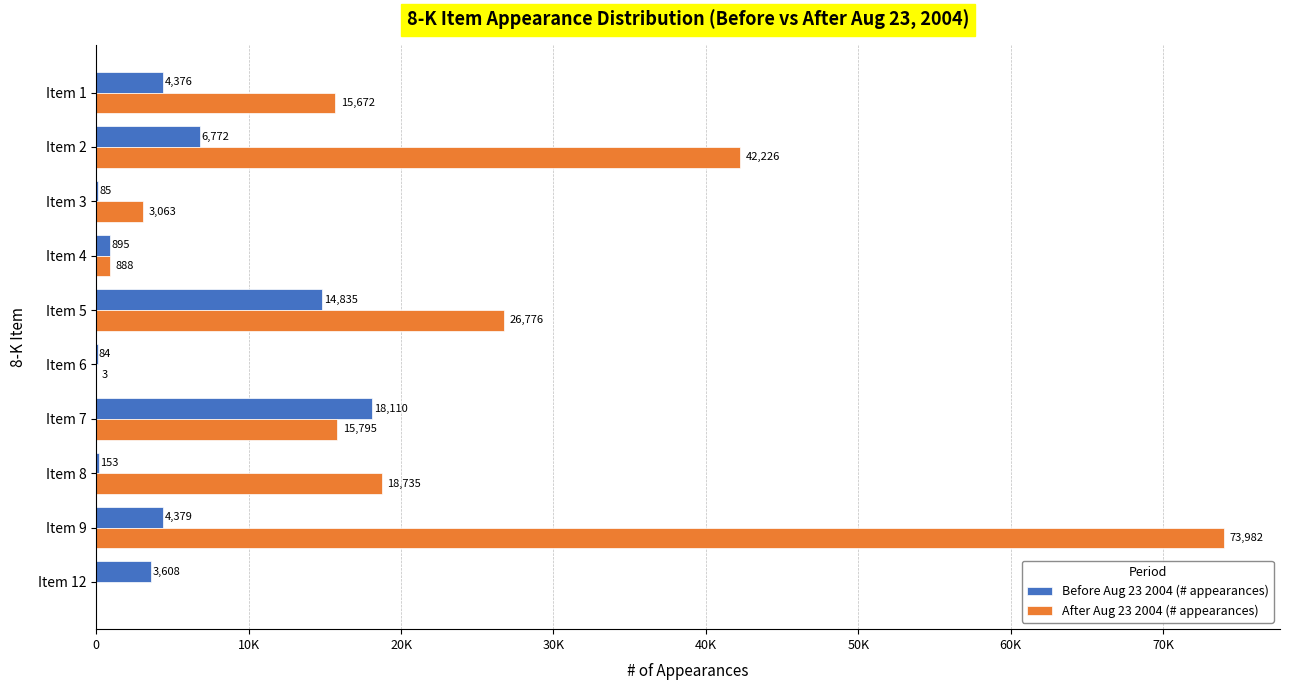

Rank the series by their average value, from highest to lowest.

After Aug 23 2004 (# appearances), Before Aug 23 2004 (# appearances)